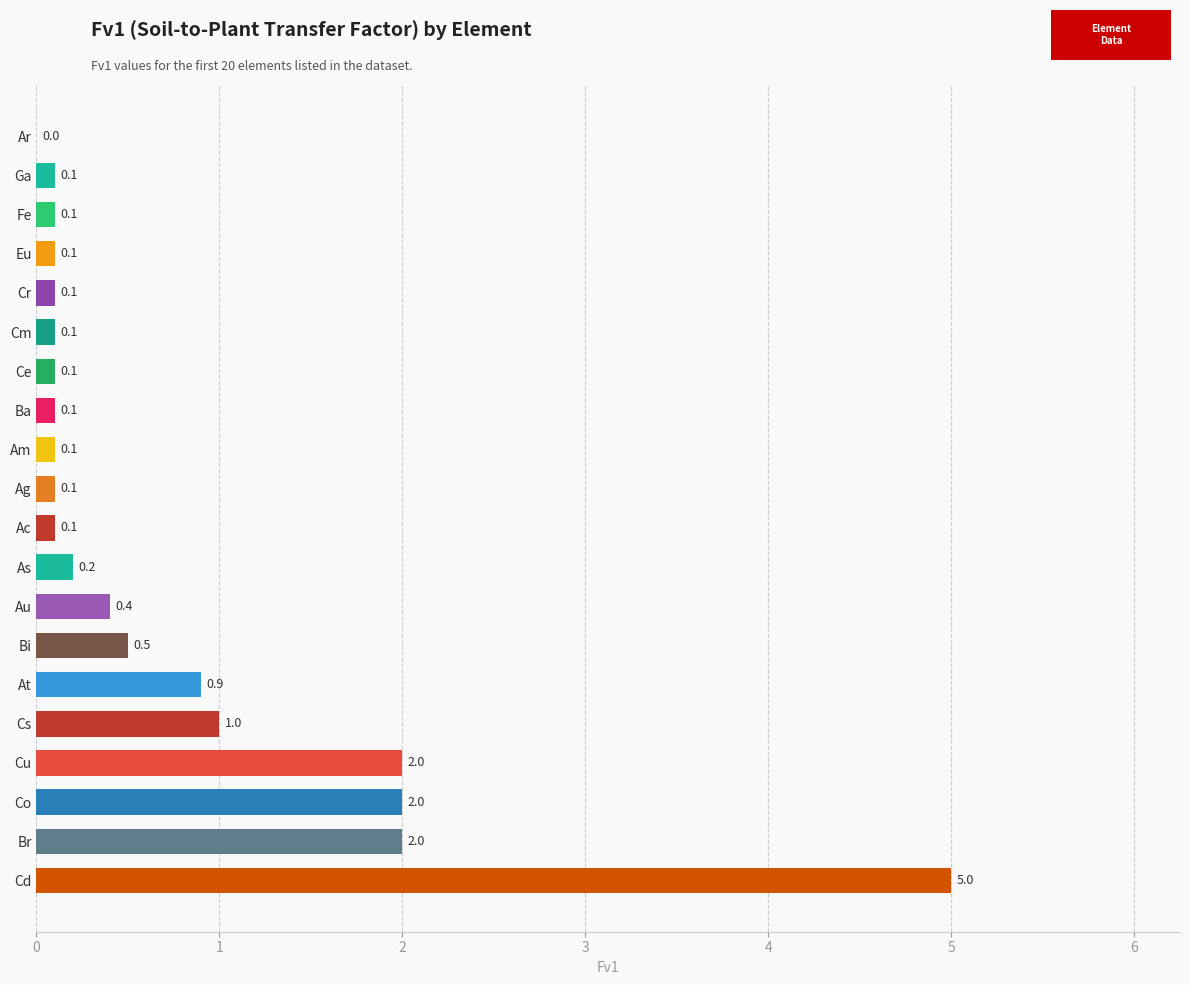

What is the sum of the values at As and Bi?

0.7